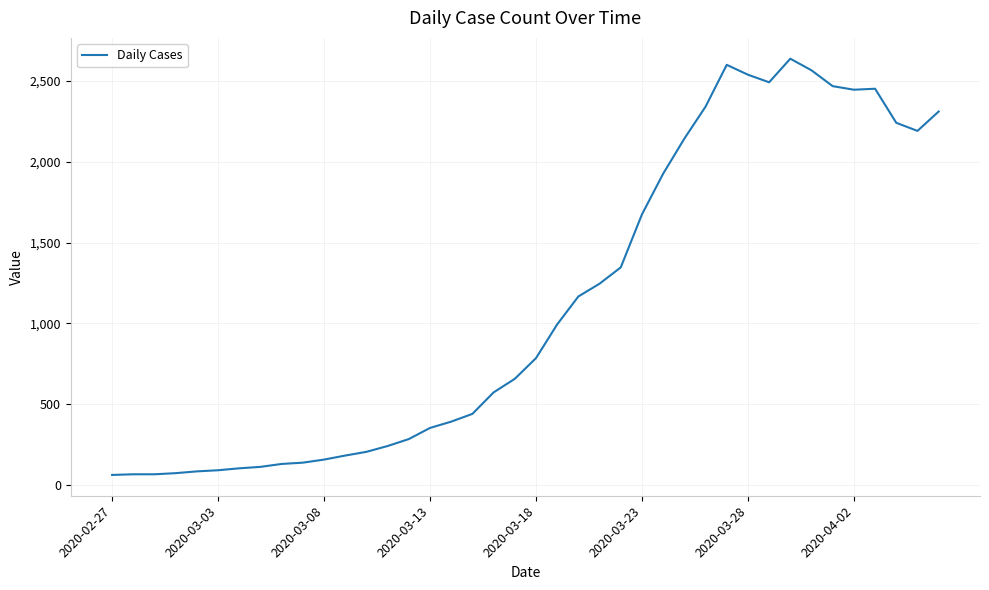

What is the minimum value shown in the chart?

61